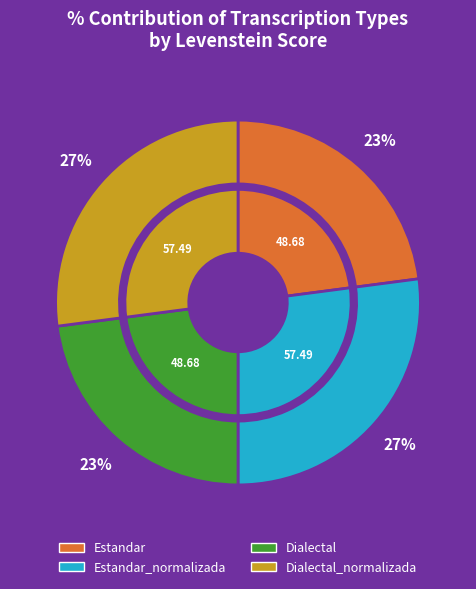

Is there any slice that represents more than half of the pie?

No